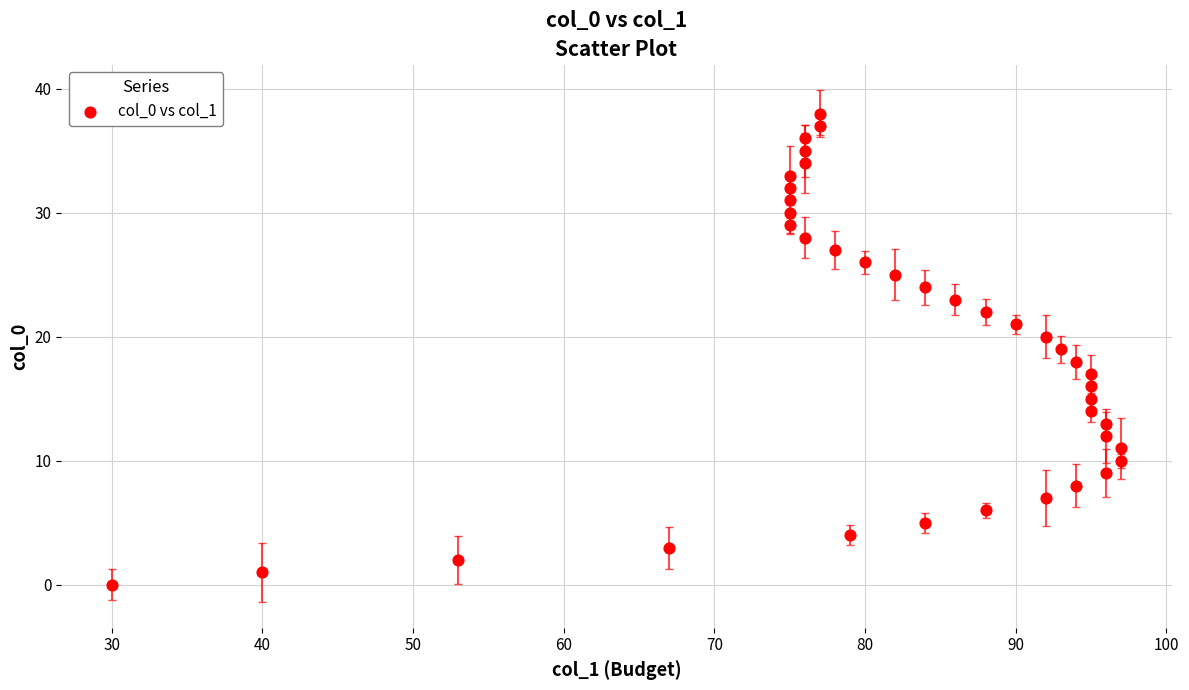

What is the range of X values (max minus min)?

67